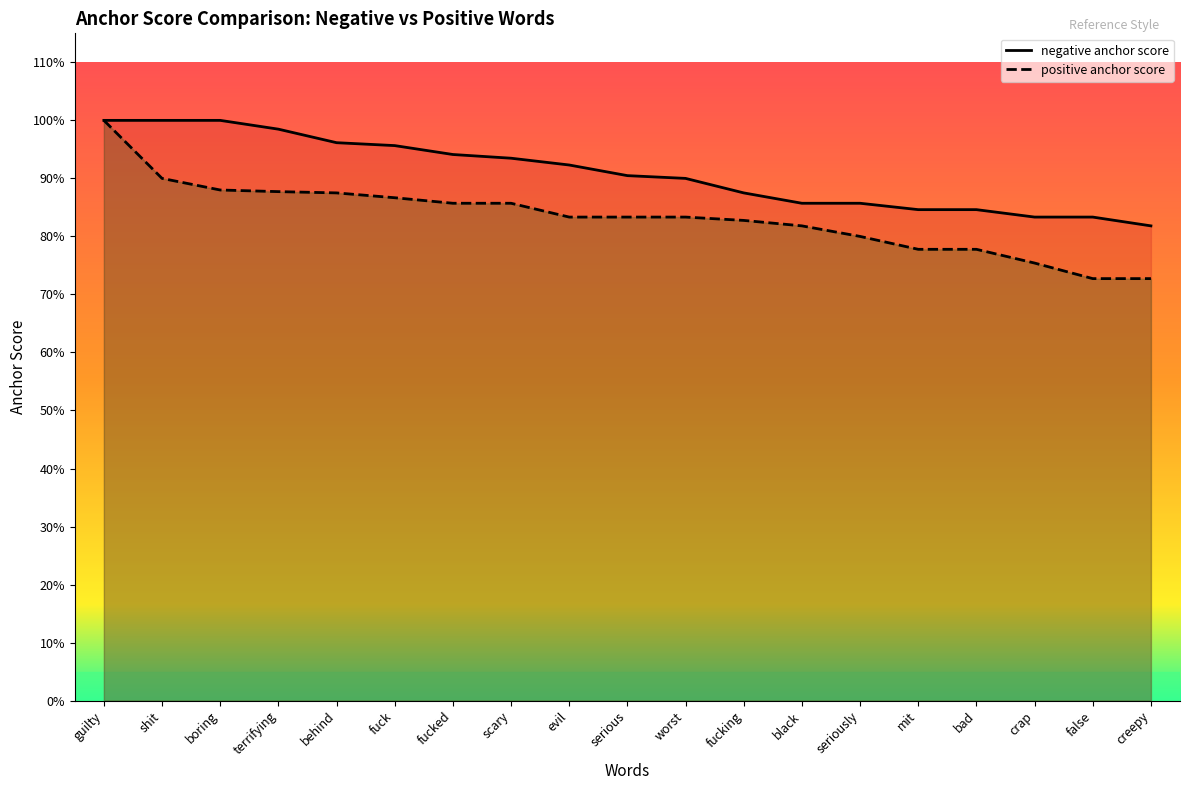

What is the sum of the positive anchor score values at false and behind?

1.6